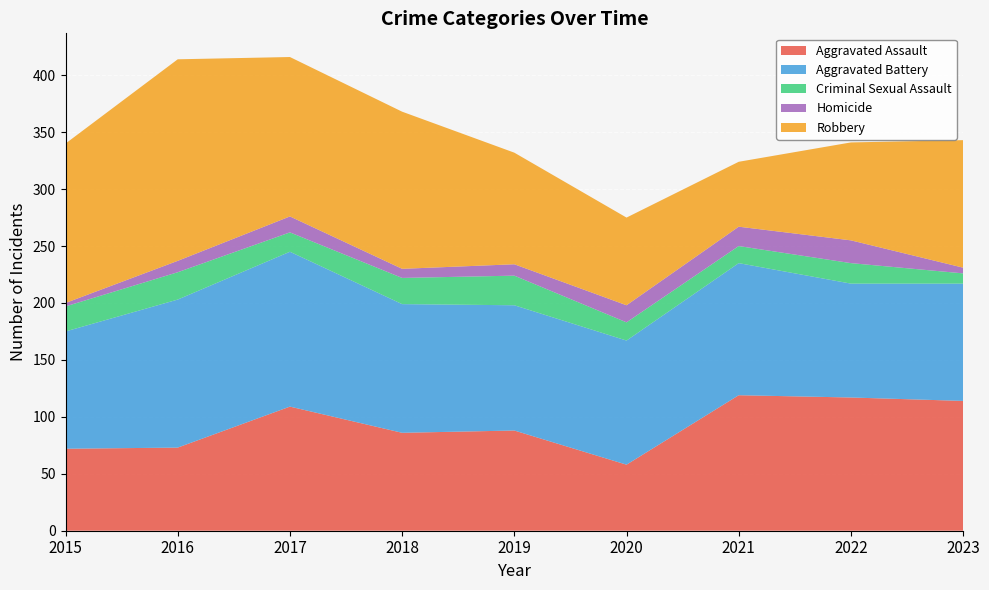

Reading right to left, transcribe all the data shown in this chart.

Aggravated Assault: 114	117	119	58	88	86	109	73	72
Aggravated Battery: 103	100	116	109	110	113	136	130	103
Criminal Sexual Assault: 9	18	15	16	26	23	17	24	22
Homicide: 5	20	17	15	10	8	14	10	3
Robbery: 112	86	57	77	98	138	140	177	140